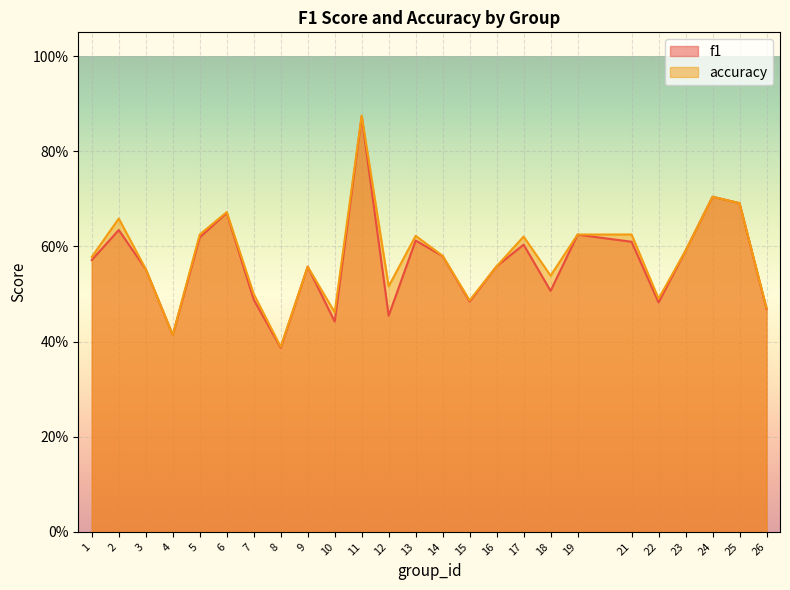

How many distinct data groups are displayed?

2